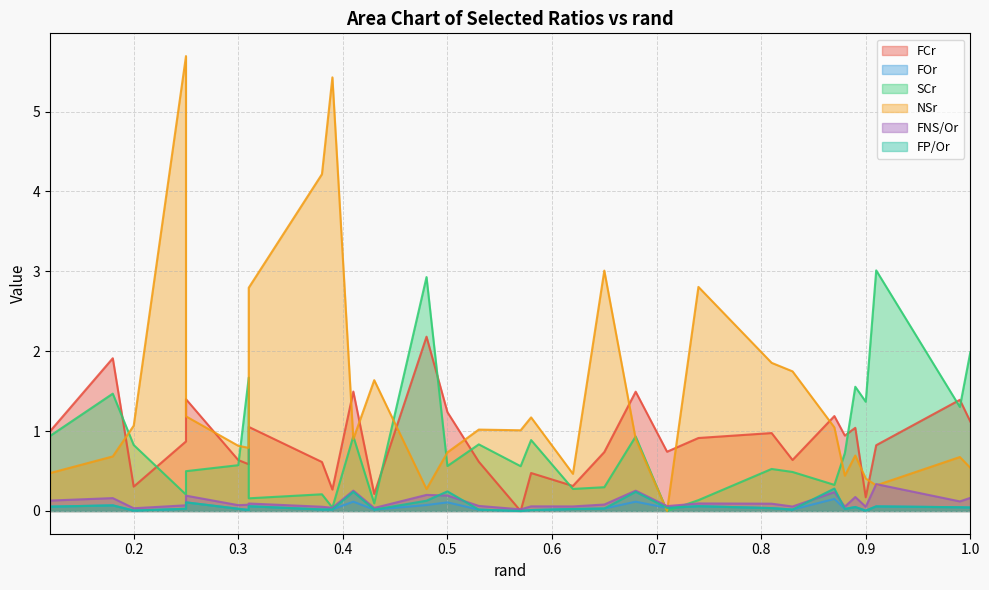

Does the chart have visible grid lines?

Yes